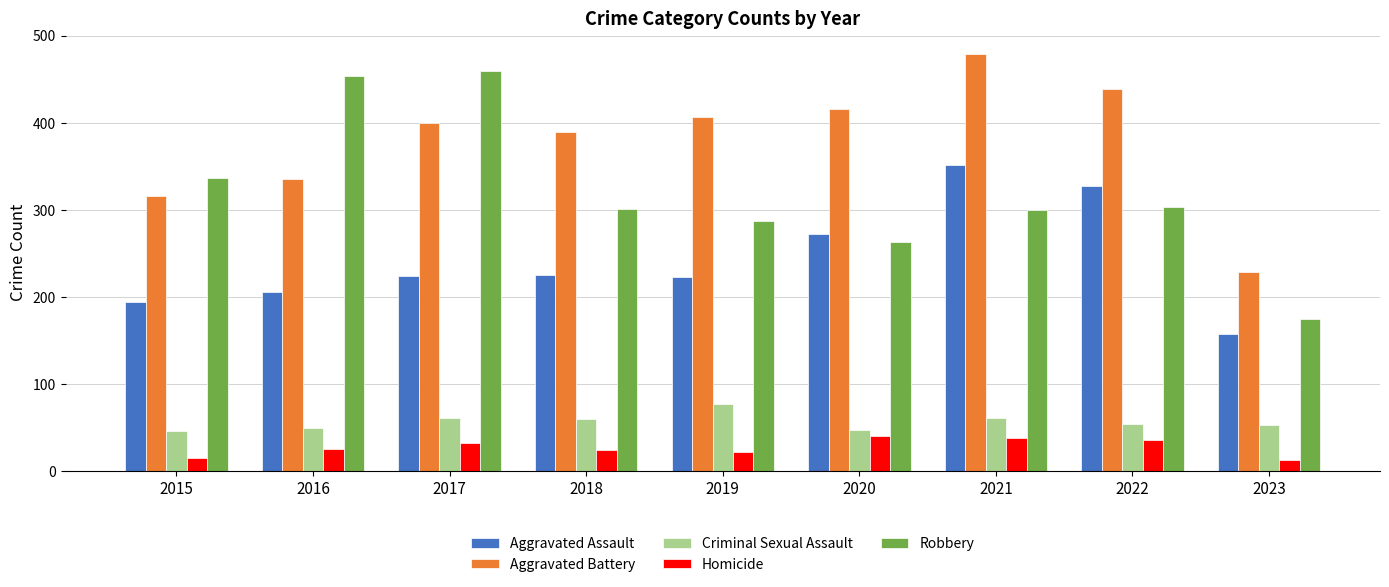

What is the total value across all series at 2017?

1178